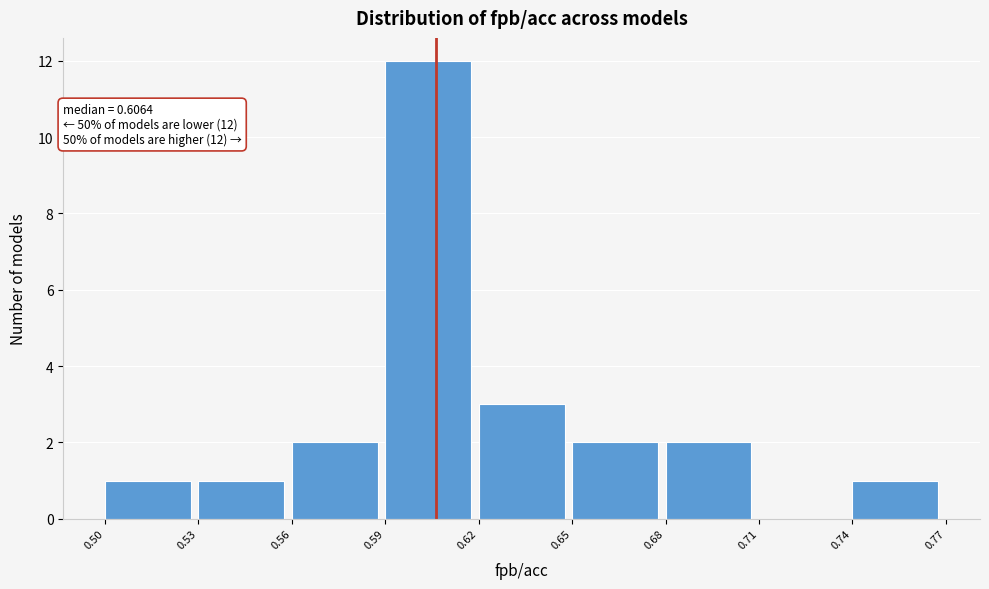

Which range on the x-axis has the tallest bar?

0.59 to 0.62